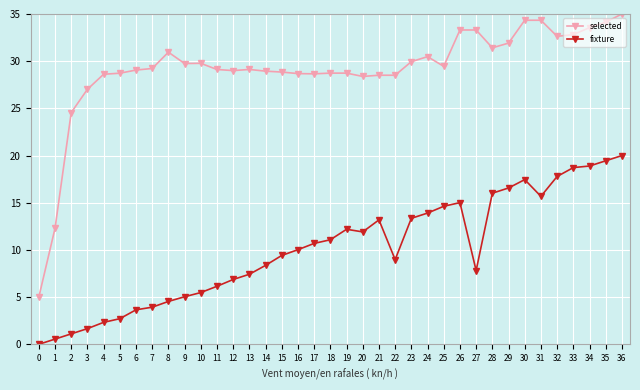

True or false: fixture and selected intersect in this chart.

False